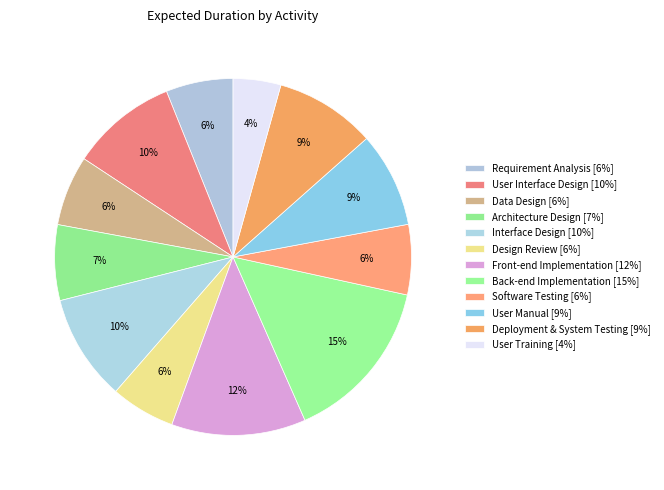

How many segments does this pie chart have?

12